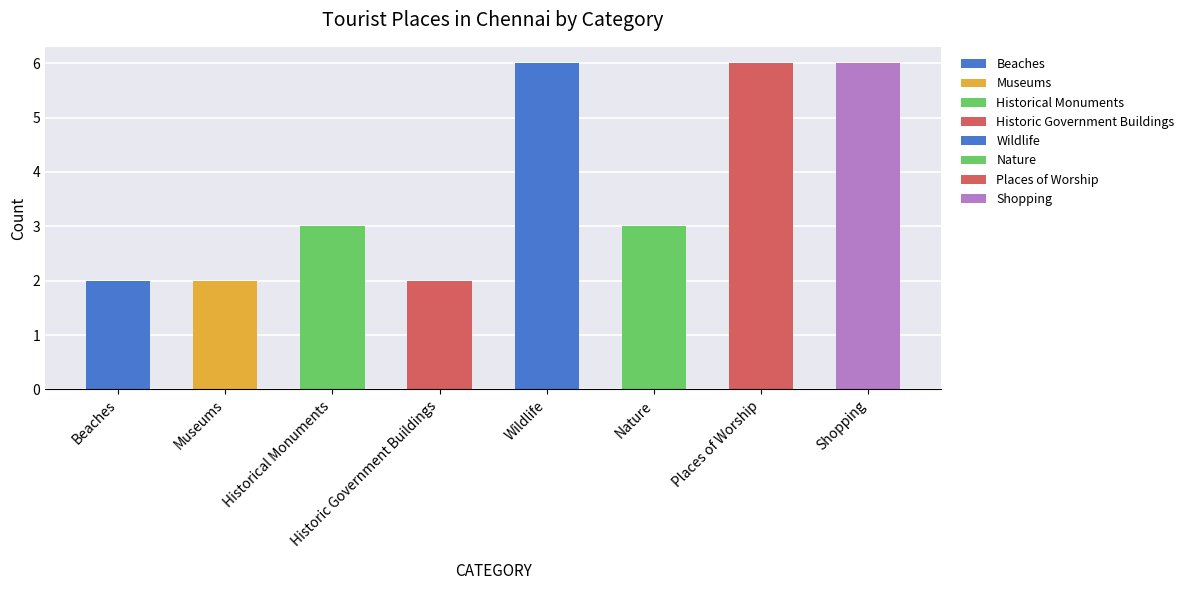

What is the label of the 7th bar from the right?

Museums